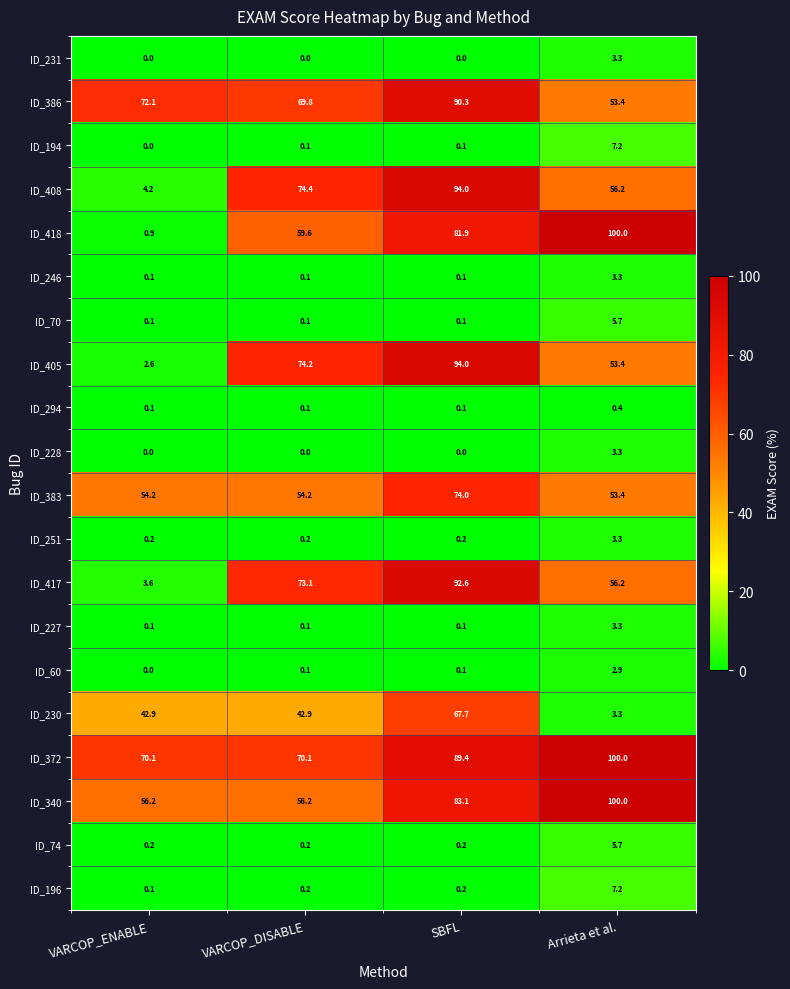

Is it true that ID_417 equals 5.9 at VARCOP_ENABLE?

False